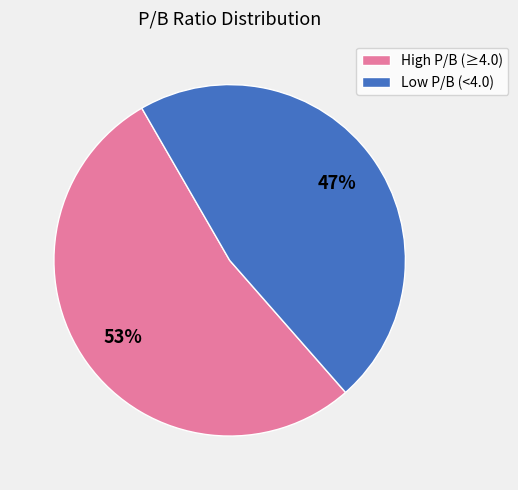

To the nearest percent, what is the difference between the largest and smallest slice percentages?

6%